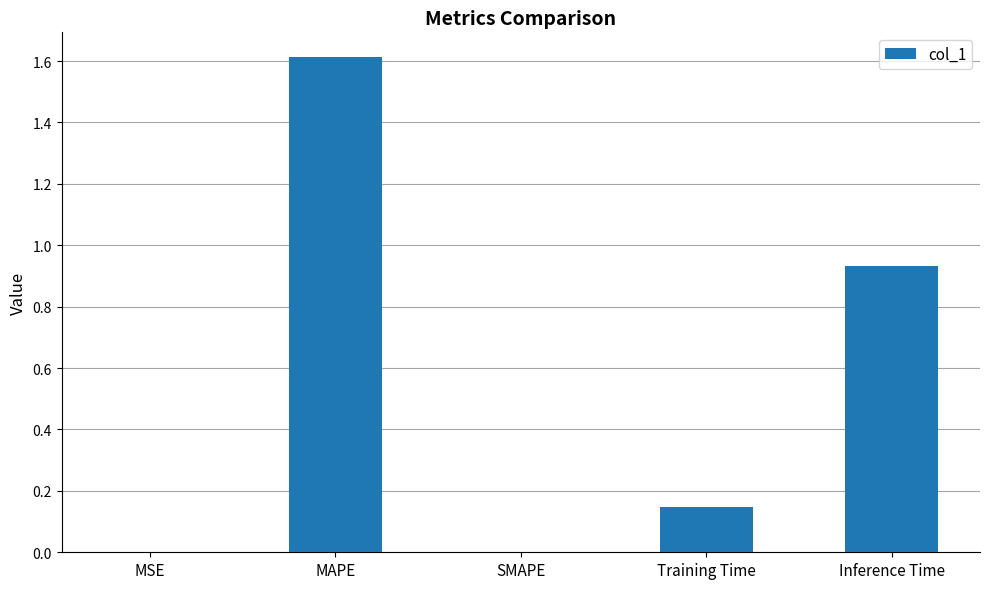

Which label corresponds to the largest value in the chart?

MAPE